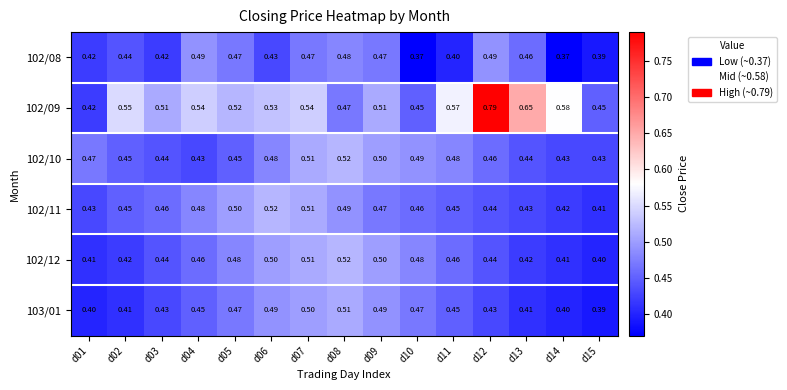

Is the value of 102/12 at d04 greater than the value of 102/08 at d04?

No